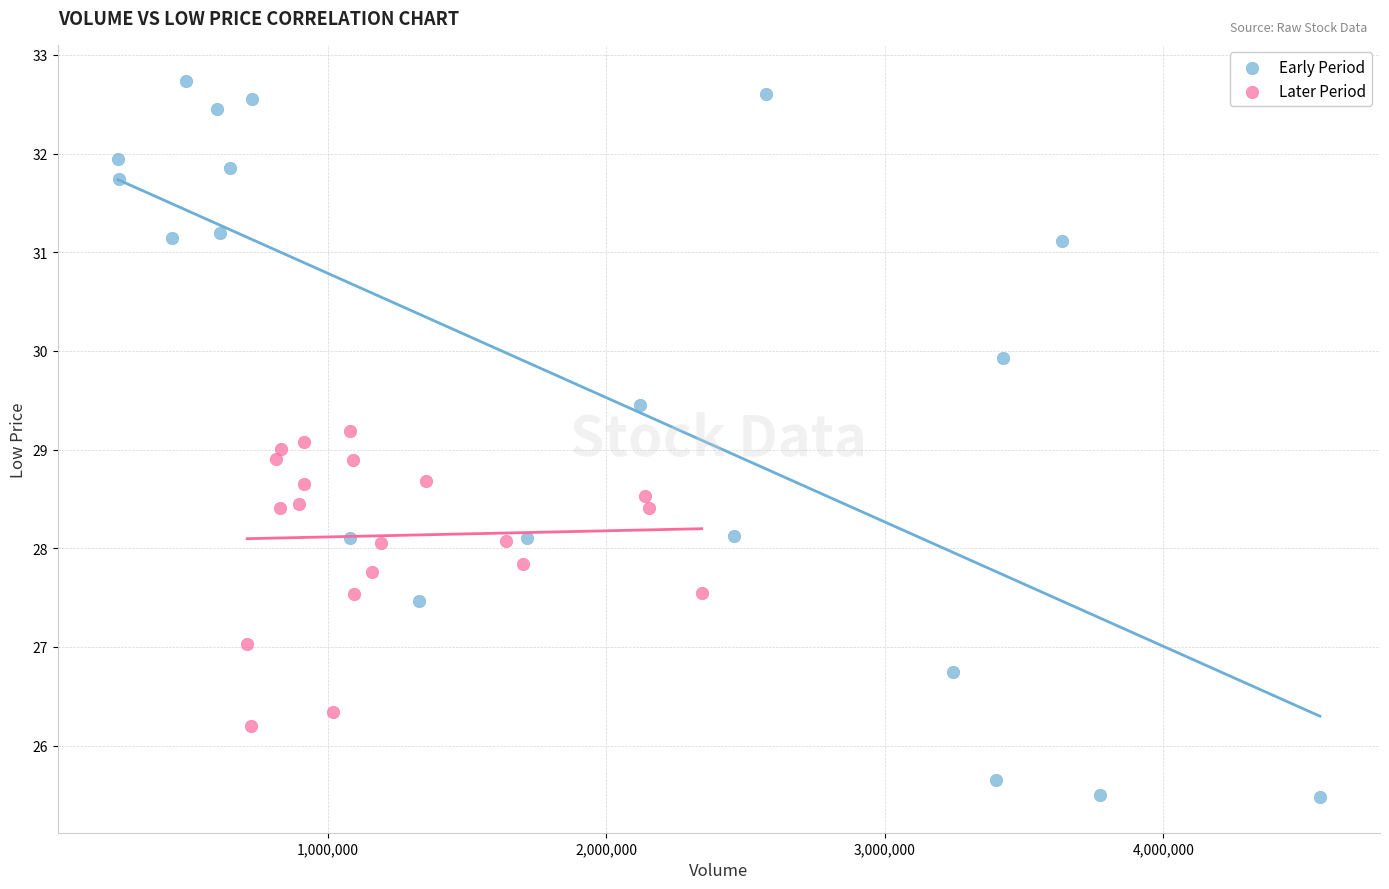

Which series has the largest Y range (max minus min)?

Early Period